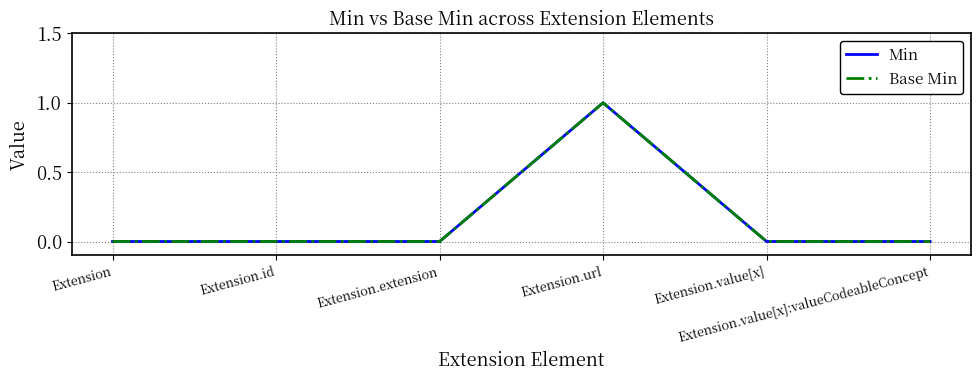

What is the sum of all Base Min values?

1